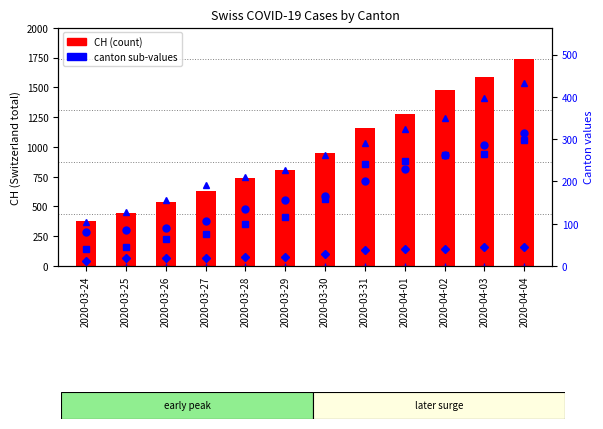

Between 2020-04-02 and 2020-03-27, which is larger?

2020-04-02